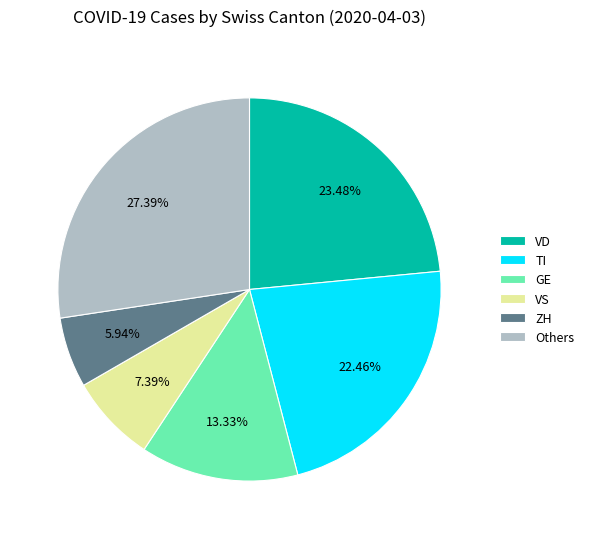

Rank the categories by value from highest to lowest.

Others, VD, TI, GE, VS, ZH